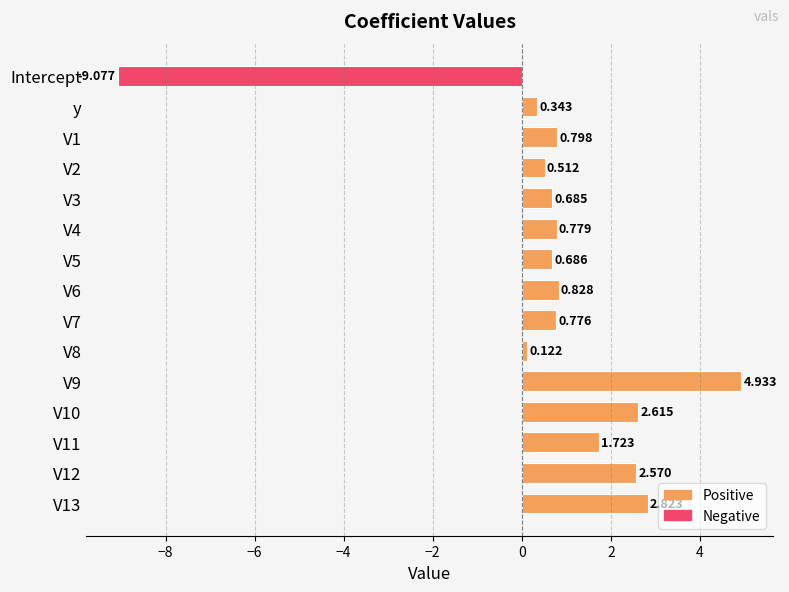

Is it true that the value at V9 is 1.6?

False